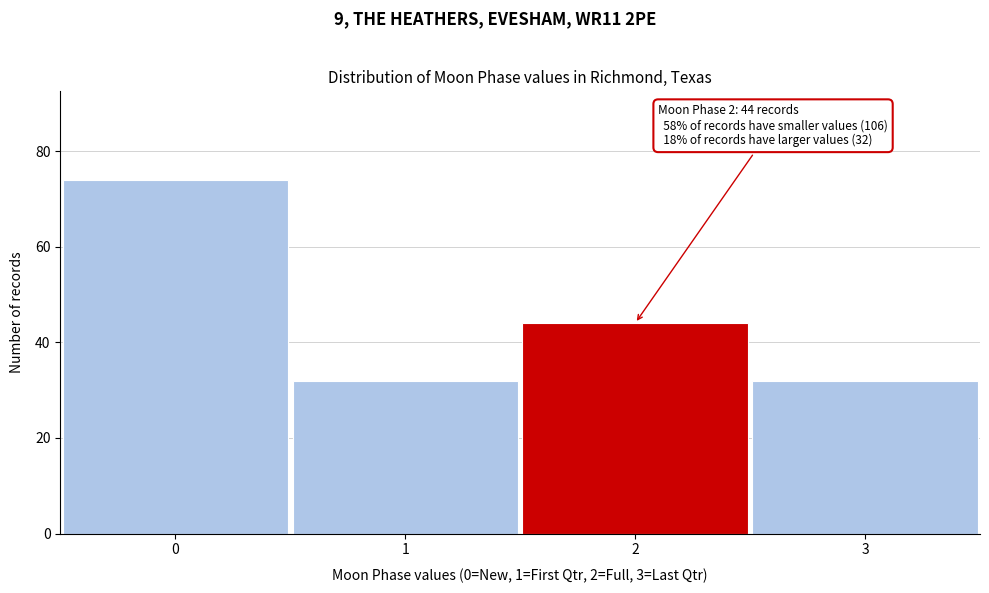

Reading left to right, extract all data points from this chart.

0=74	1=32	2=44	3=32